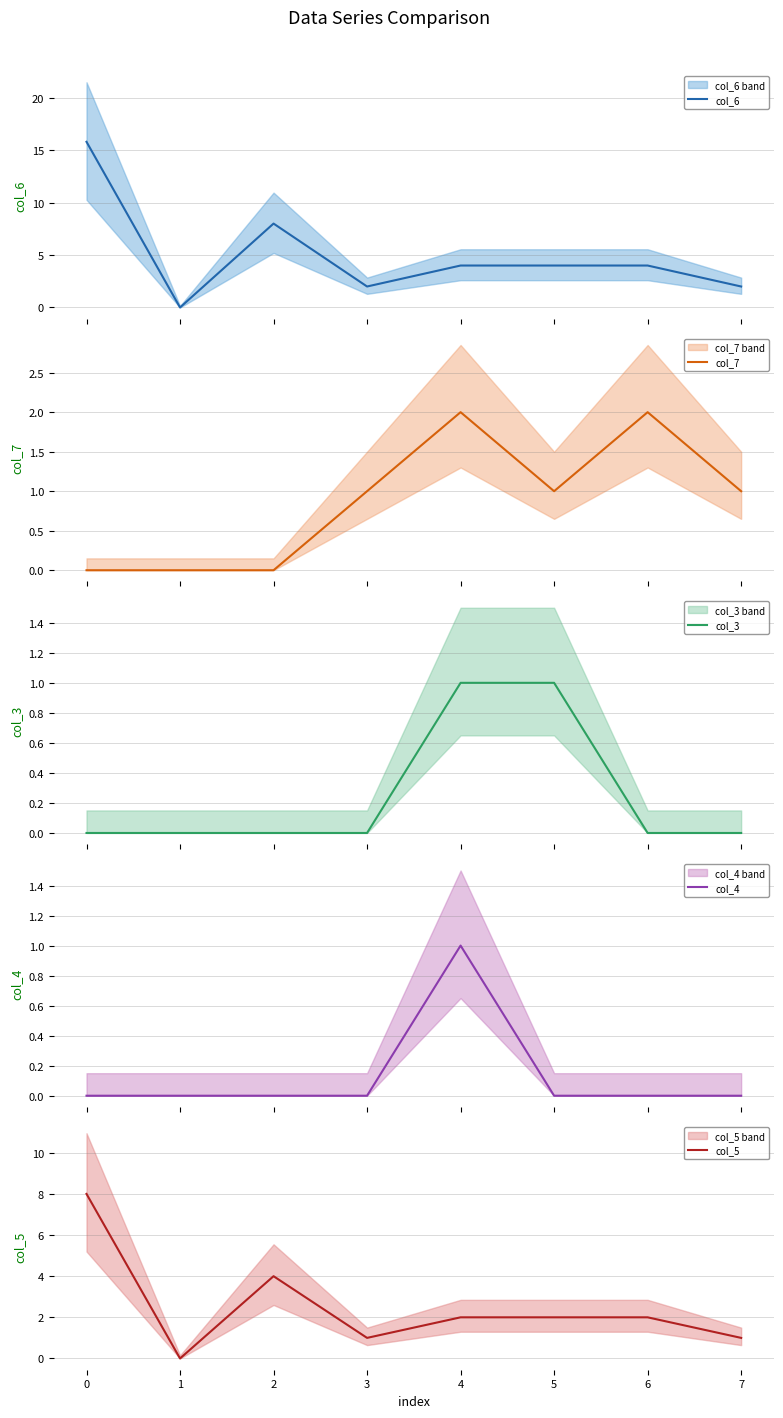

What is the maximum value for col_6?

15.8